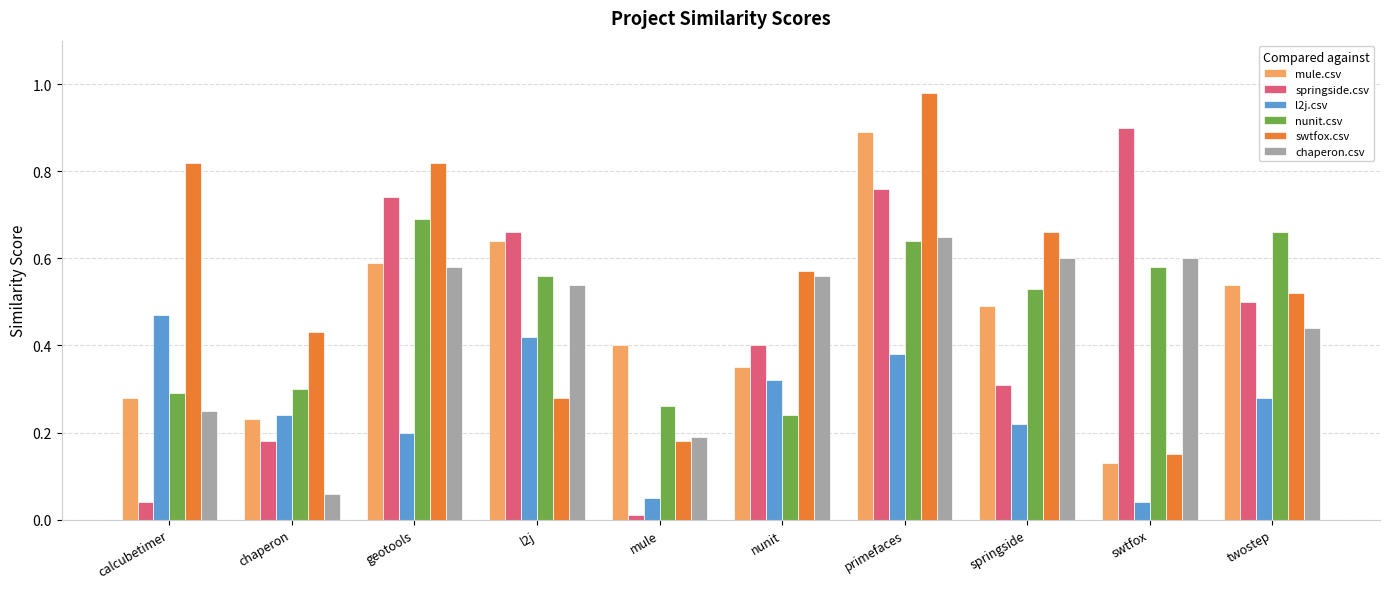

What is the sum of all nunit.csv values?

4.8